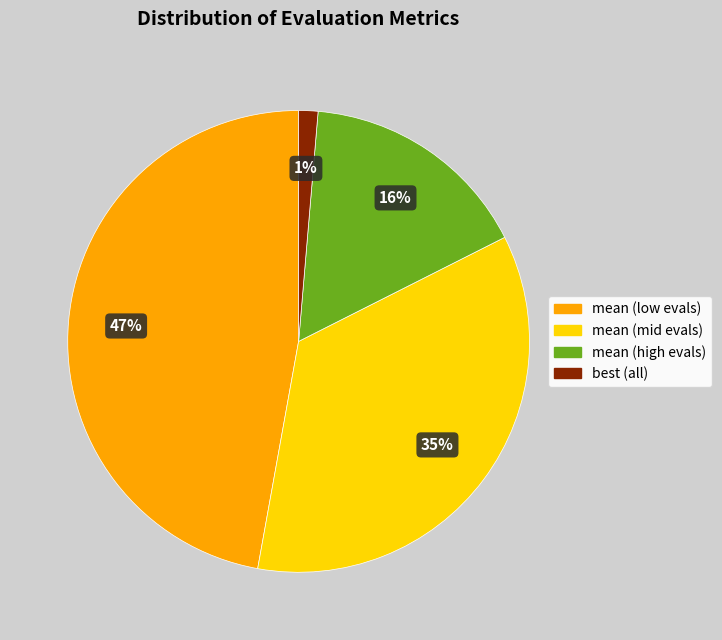

How many slices are in this pie chart?

4